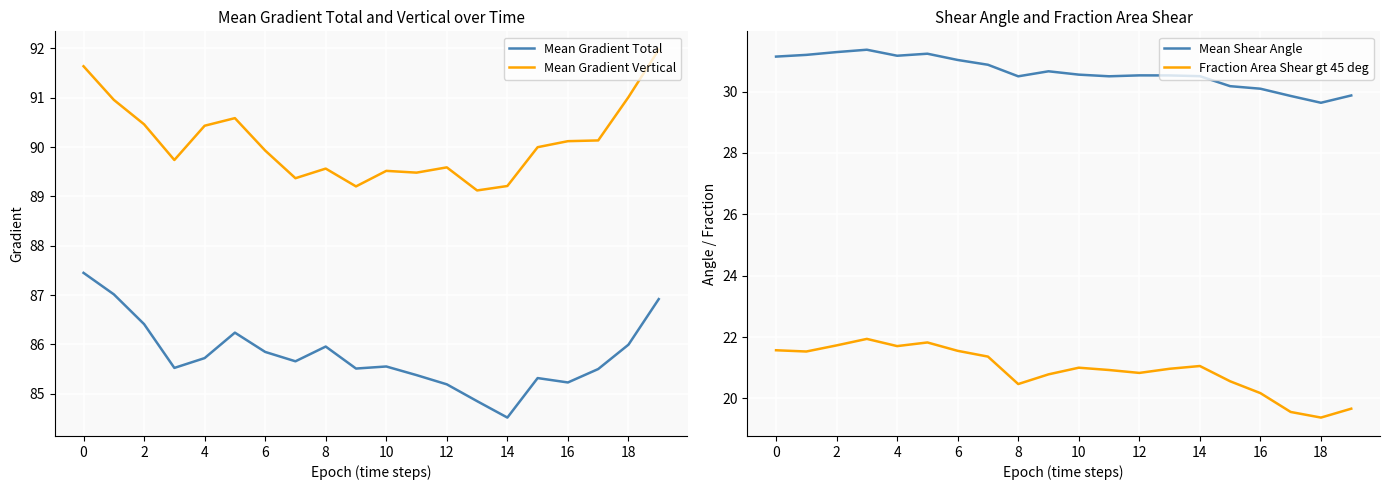

True or false: Mean Shear Angle and Mean Gradient Total intersect in this chart.

False